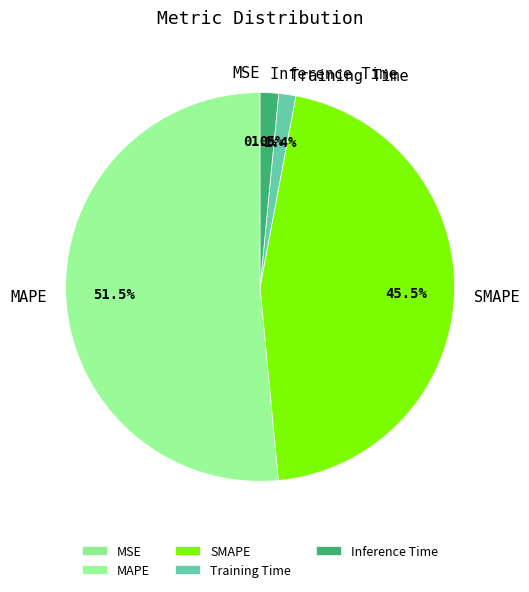

To the nearest percent, what is the average slice percentage?

20%